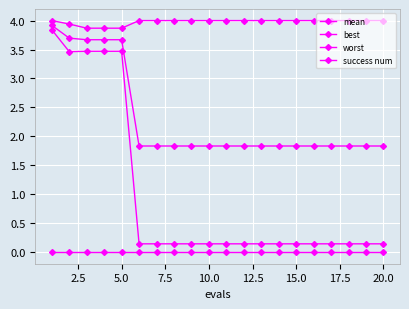

Is this an area chart (filled region under the line)?

No